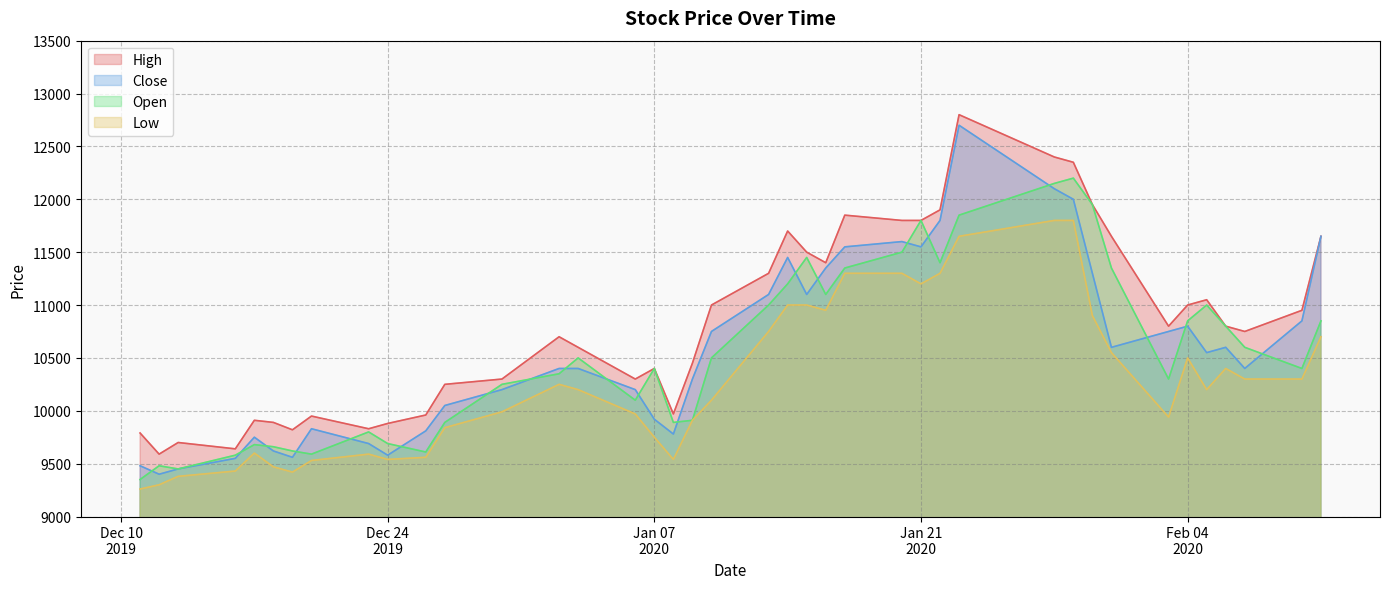

Which series has the largest total across all categories?

High